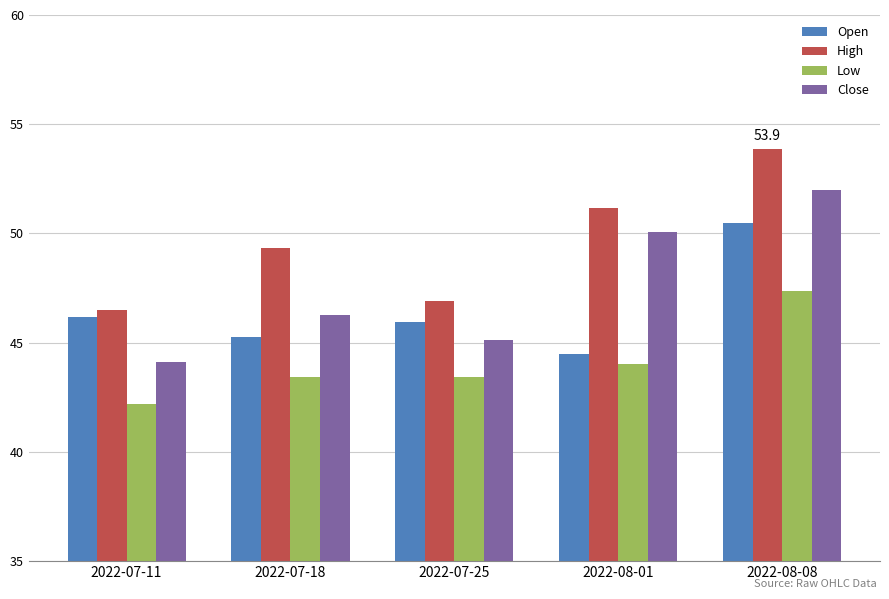

Is the value of Open at 2022-08-01 greater than the value of Close at 2022-07-25?

No